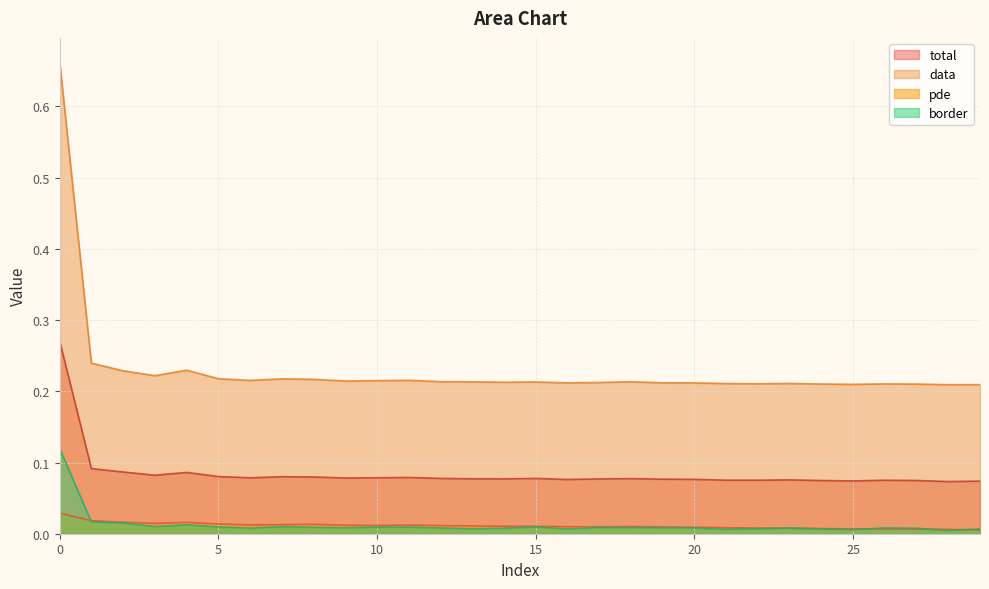

Rank the categories by data value from lowest to highest.

28, 29, 25, 27, 24, 26, 22, 21, 23, 20, 16, 19, 17, 14, 15, 13, 18, 12, 9, 10, 6, 11, 8, 7, 5, 3, 2, 4, 1, 0